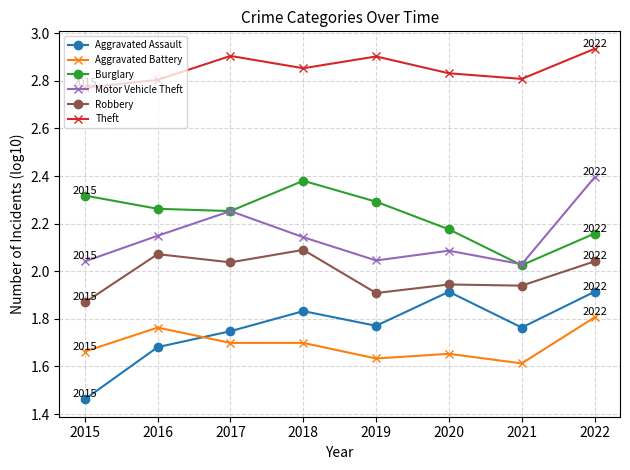

At how many categories does at least one series exceed 1?

8